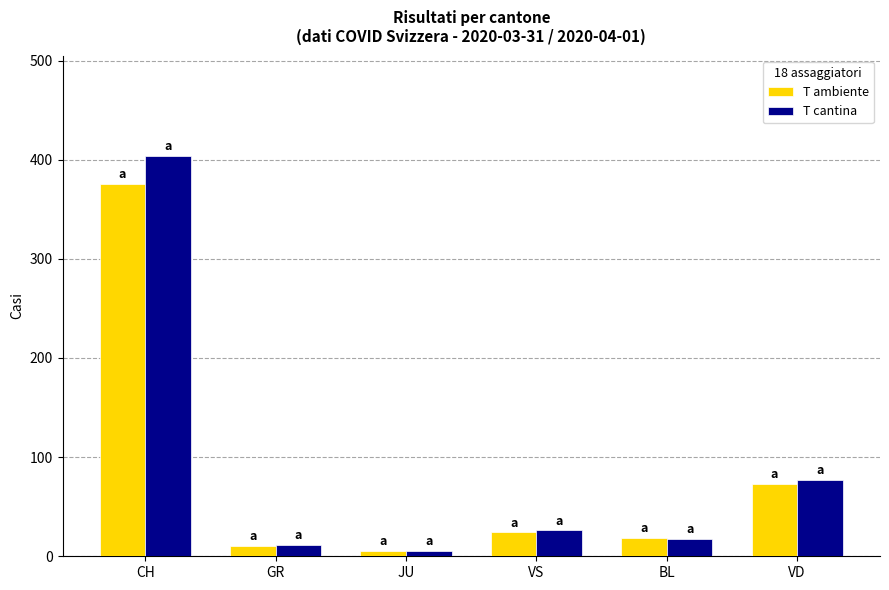

At how many categories does at least one series exceed 73?

2